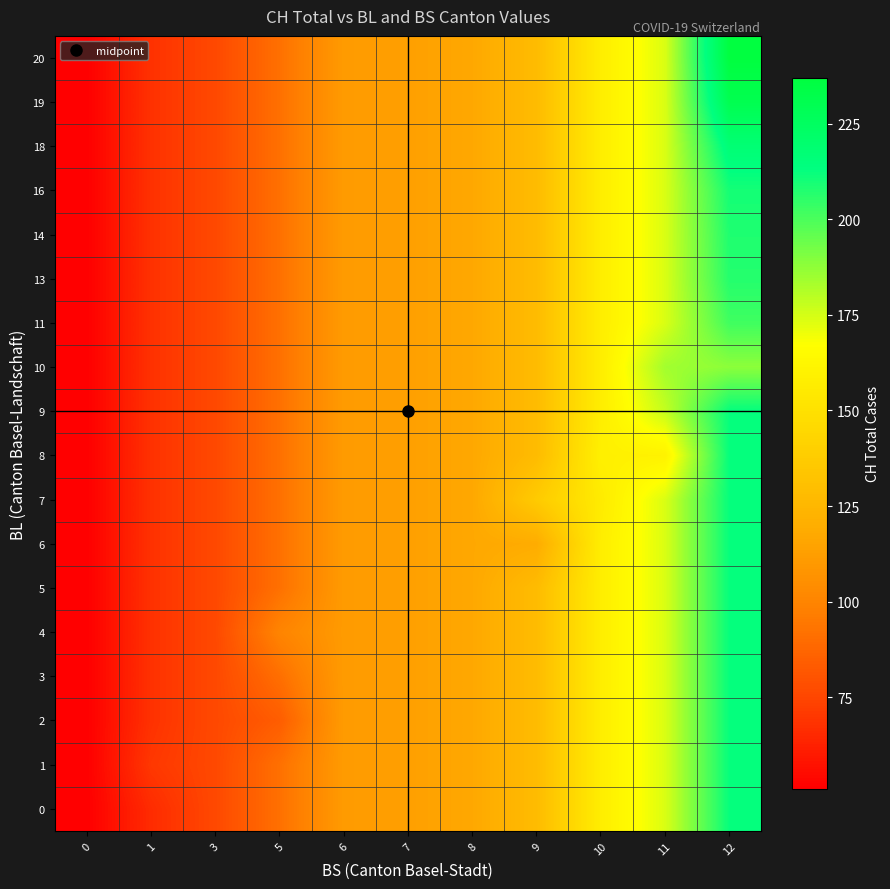

Reading right to left, what are all the values shown in this chart?

row_0: 212.6	174.0	157.5	128.0	117.0	113.0	111.0	91.7	76.0	66.0	51.0
row_1: 212.6	174.0	157.5	128.0	117.0	113.0	111.0	91.7	76.0	70.0	51.0
row_2: 212.6	174.0	157.5	128.0	117.0	113.0	111.0	84.0	76.0	68.0	51.0
row_3: 212.6	174.0	157.5	128.0	117.0	113.0	111.0	91.0	76.0	68.0	51.0
row_4: 212.6	174.0	157.5	128.0	117.0	113.0	111.0	100.0	76.0	68.0	51.0
row_5: 212.6	174.0	157.5	128.0	117.0	113.0	111.0	91.7	76.0	68.0	51.0
row_6: 212.6	174.0	157.5	119.0	117.0	113.0	111.0	91.7	76.0	68.0	51.0
row_7: 212.6	174.0	156.0	137.0	117.0	113.0	111.0	91.7	76.0	68.0	51.0
row_8: 212.6	160.0	159.0	128.0	117.0	113.0	111.0	91.7	76.0	68.0	51.0
row_9: 212.6	178.0	157.5	128.0	117.0	113.0	111.0	91.7	76.0	68.0	51.0
row_10: 188.0	184.0	157.5	128.0	117.0	113.0	111.0	91.7	76.0	68.0	51.0
row_11: 202.0	174.0	157.5	128.0	117.0	113.0	111.0	91.7	76.0	68.0	51.0
row_12: 207.0	174.0	157.5	128.0	117.0	113.0	111.0	91.7	76.0	68.0	51.0
row_13: 208.0	174.0	157.5	128.0	117.0	113.0	111.0	91.7	76.0	68.0	51.0
row_14: 210.0	174.0	157.5	128.0	117.0	113.0	111.0	91.7	76.0	68.0	51.0
row_15: 218.0	174.0	157.5	128.0	117.0	113.0	111.0	91.7	76.0	68.0	51.0
row_16: 231.0	174.0	157.5	128.0	117.0	113.0	111.0	91.7	76.0	68.0	51.0
row_17: 237.0	174.0	157.5	128.0	117.0	113.0	111.0	91.7	76.0	68.0	51.0